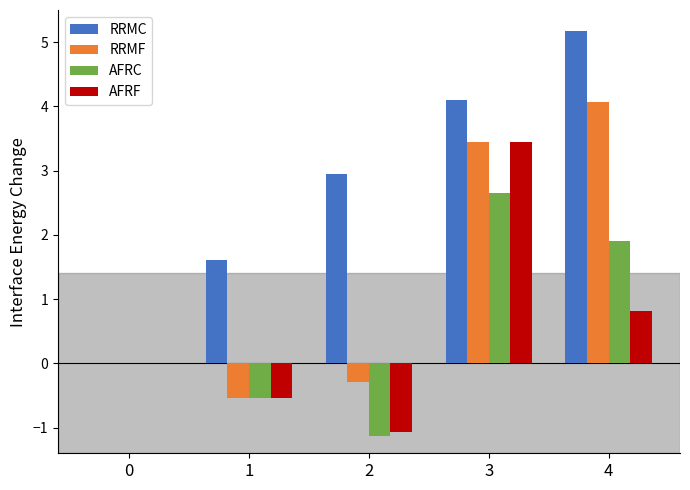

Which label corresponds to the largest value in the chart?

4